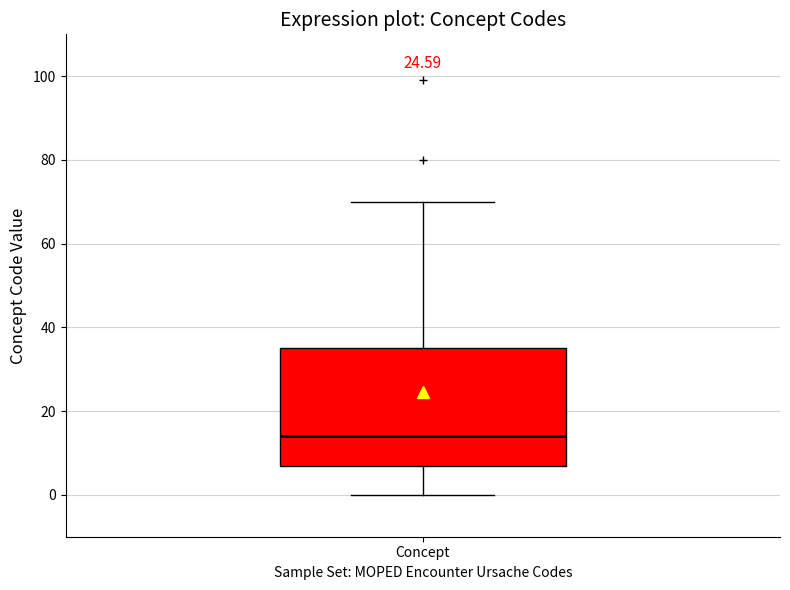

Where does the upper whisker of the box for Concept end on the y-axis? The values are not printed on the chart, so give them approximately, as read against the axis.

70